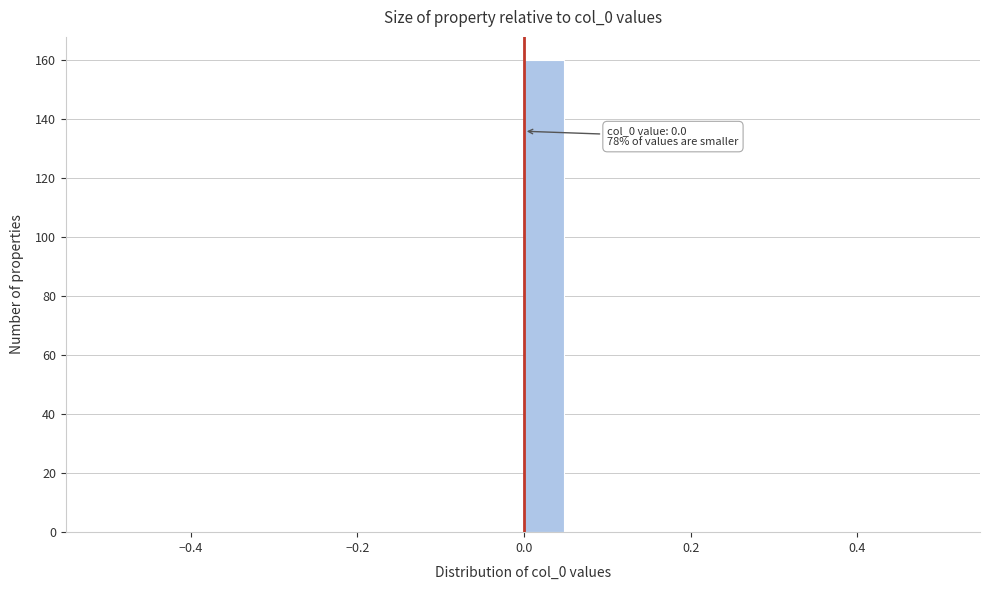

Around what value on the x-axis is the tallest bar? Give the approximate position of its centre, as read against the axis.

0.02